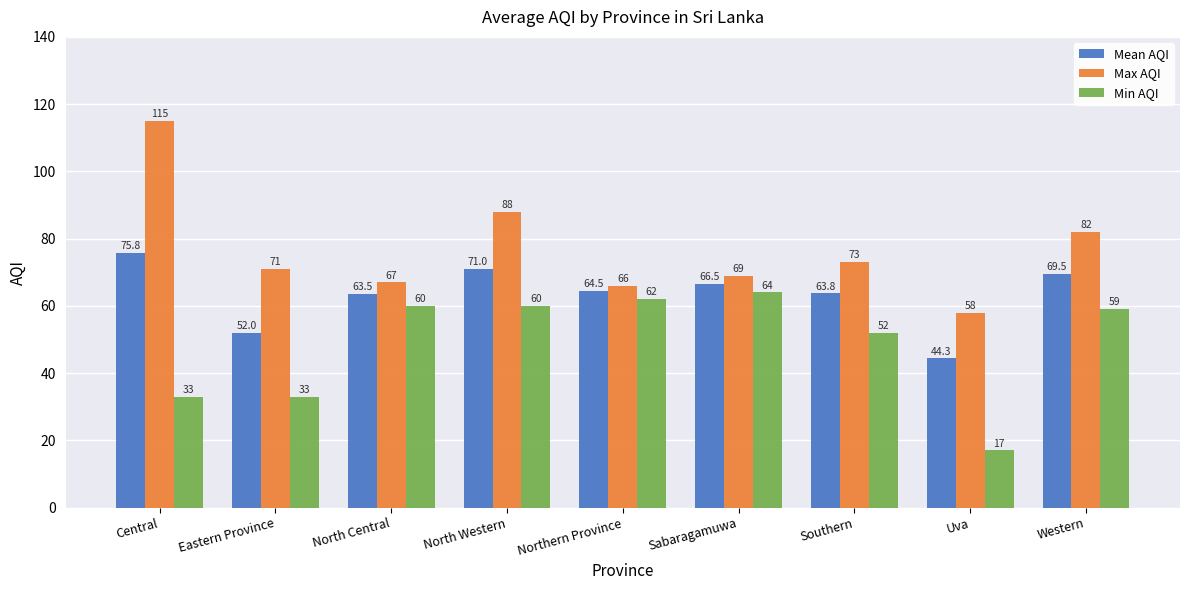

What is the difference between the second highest and minimum values in the Max AQI series?

30.0